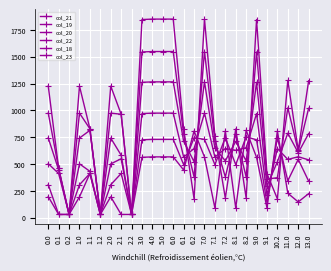

Does the chart have visible grid lines?

Yes